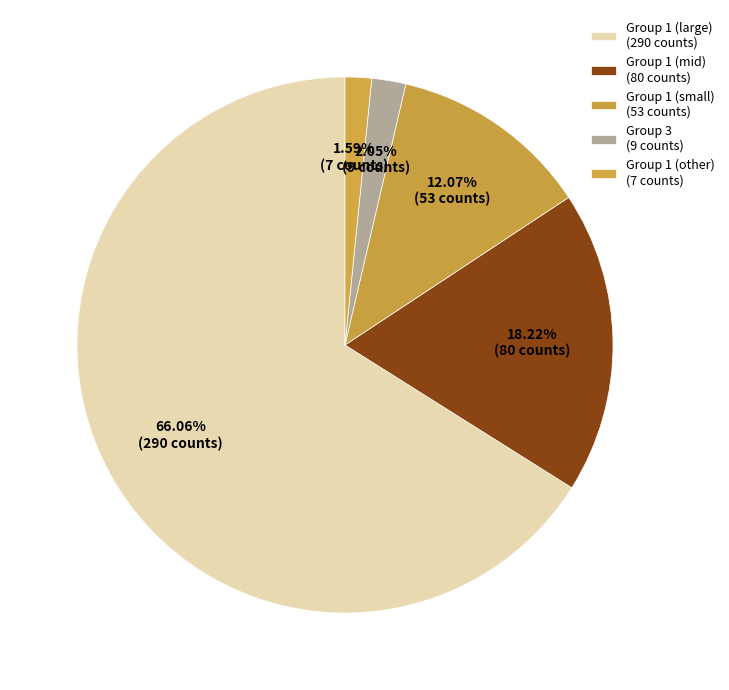

Count the number of slices in the pie.

5